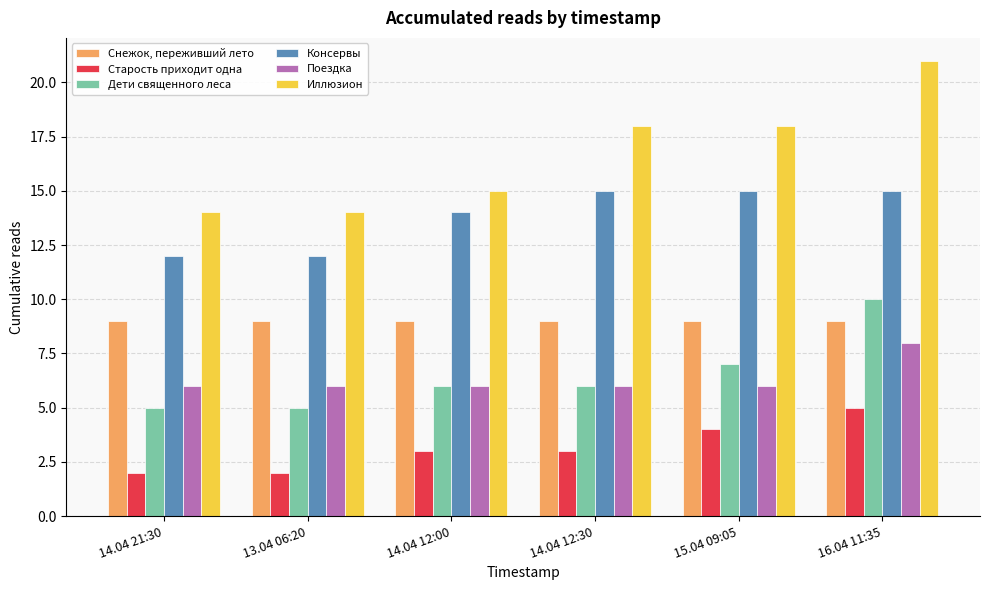

What is the average value of the Старость приходит одна series?

3